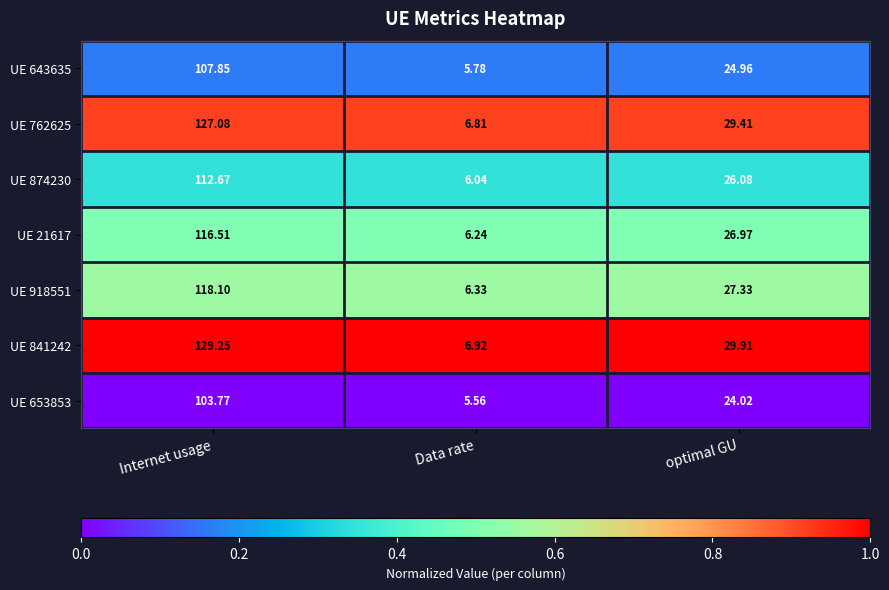

Where is UE 874230 nearest to the value 59?

optimal GU